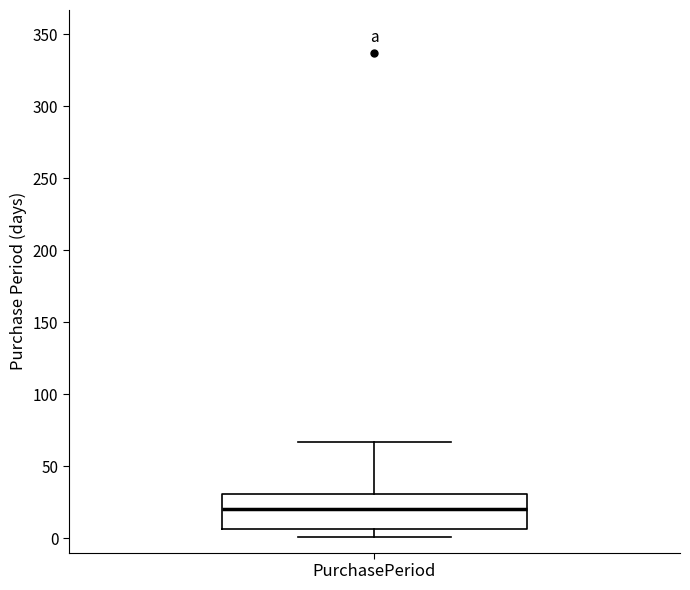

Where does the median line of the box for PurchasePeriod sit on the y-axis? The values are not printed on the chart, so give them approximately, as read against the axis.

20